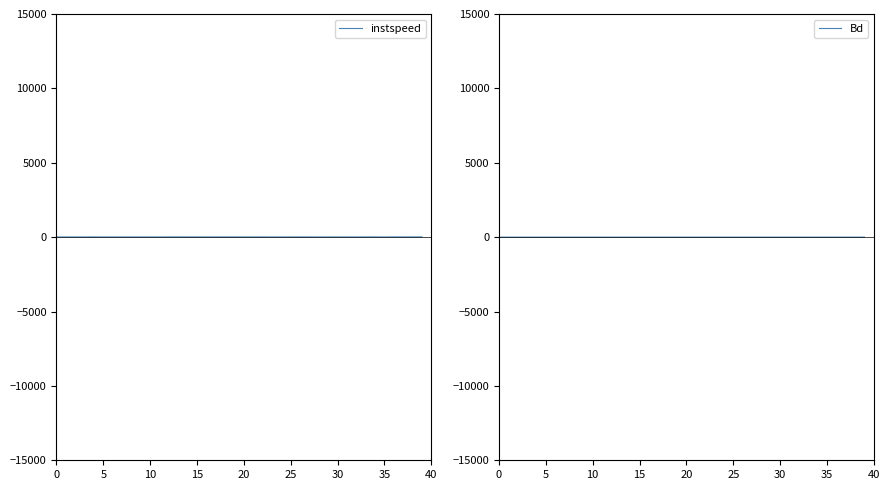

What is the maximum value for instspeed?

15.9